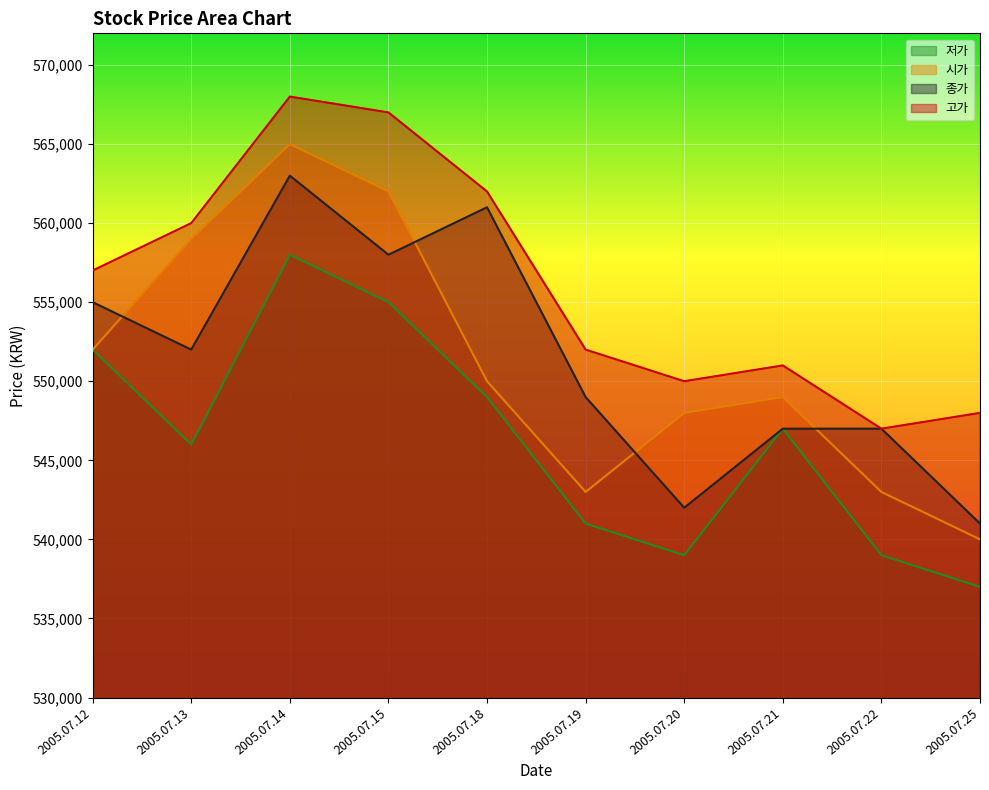

What is the spread (max minus min) of values at 2005.07.15?

12000